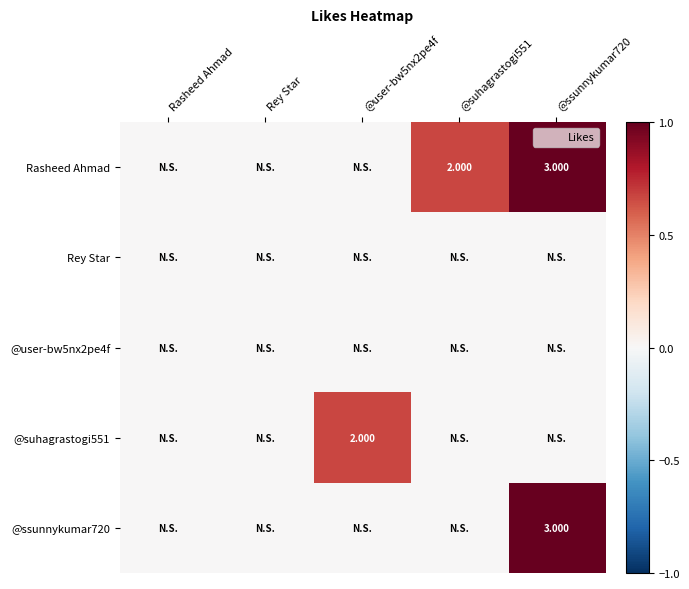

Is the value of @user-bw5nx2pe4f at Rasheed Ahmad greater than the value of Rasheed Ahmad at @suhagrastogi551?

No